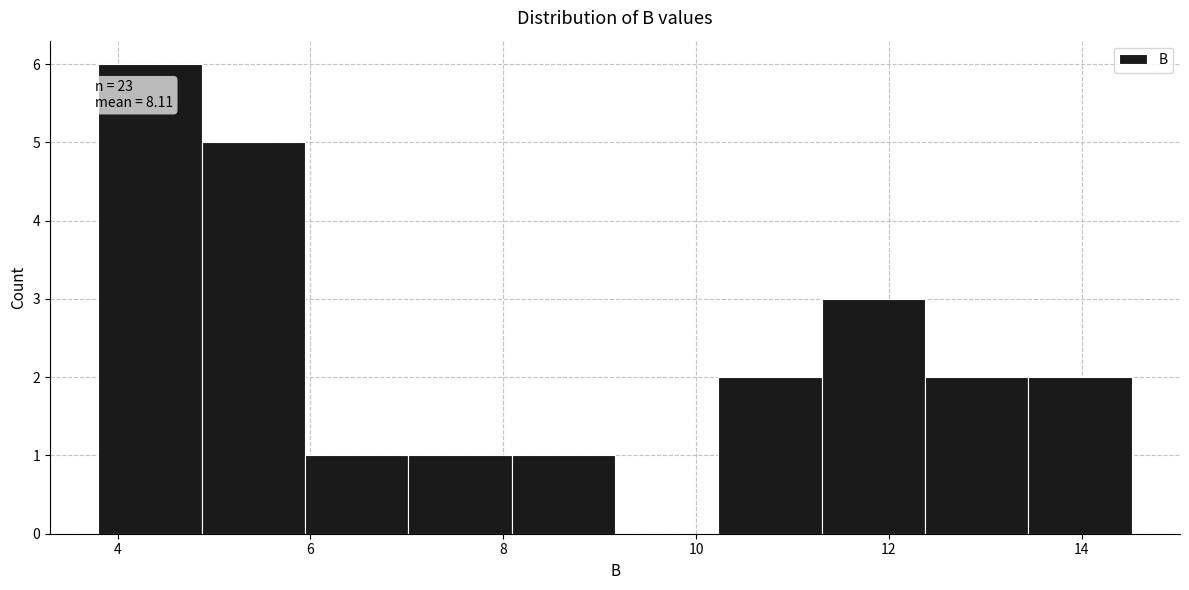

Over which range of the x-axis is the bar tallest?

3.8 to 4.8